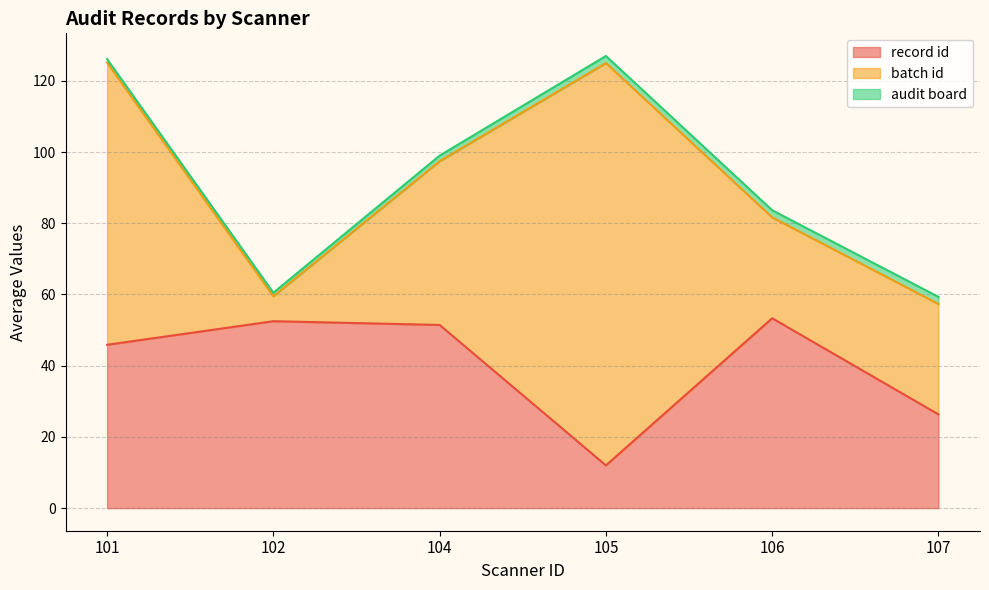

At which category does audit board reach its first local valley?

101